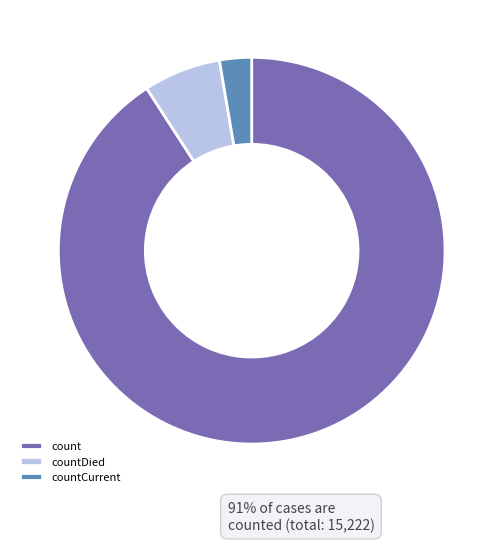

Which category accounts for the majority?

count